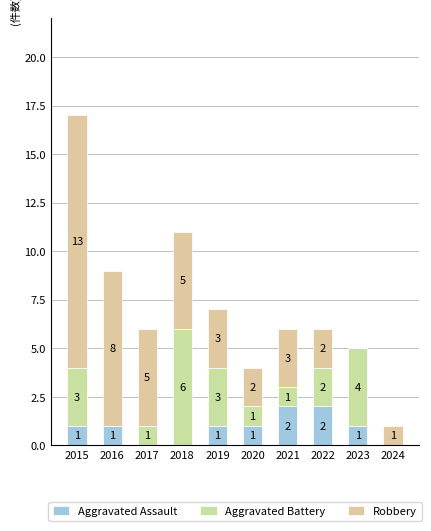

What is the average value of the Aggravated Assault series?

1